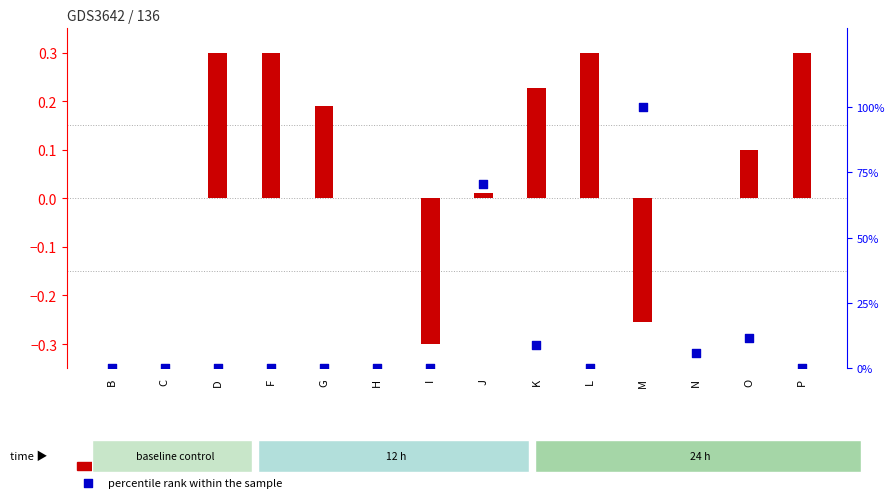

Is the value of percentile rank within the sample at H greater than the value of log ratio at C?

No